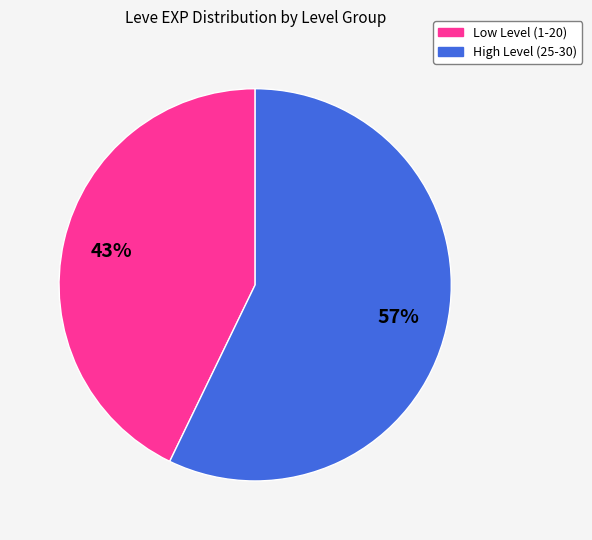

Is there a majority slice in this chart?

Yes